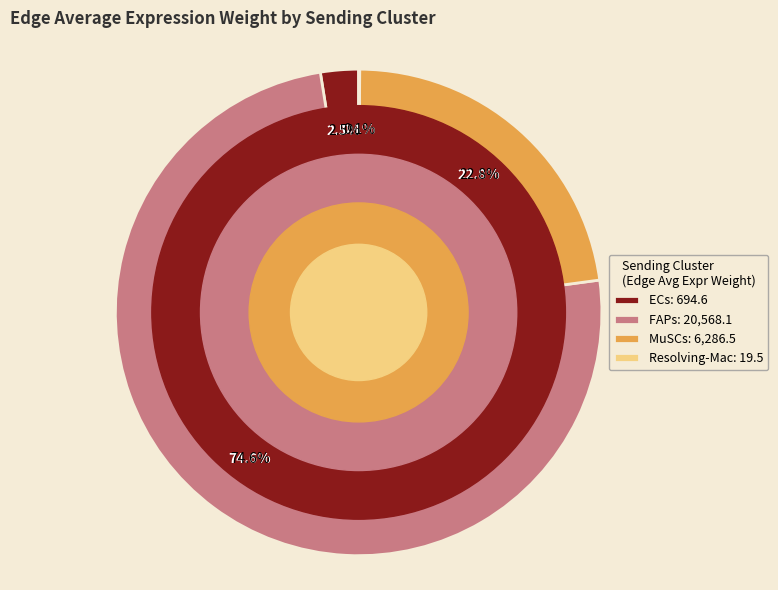

Which category has the smallest portion of the pie?

Resolving-Mac